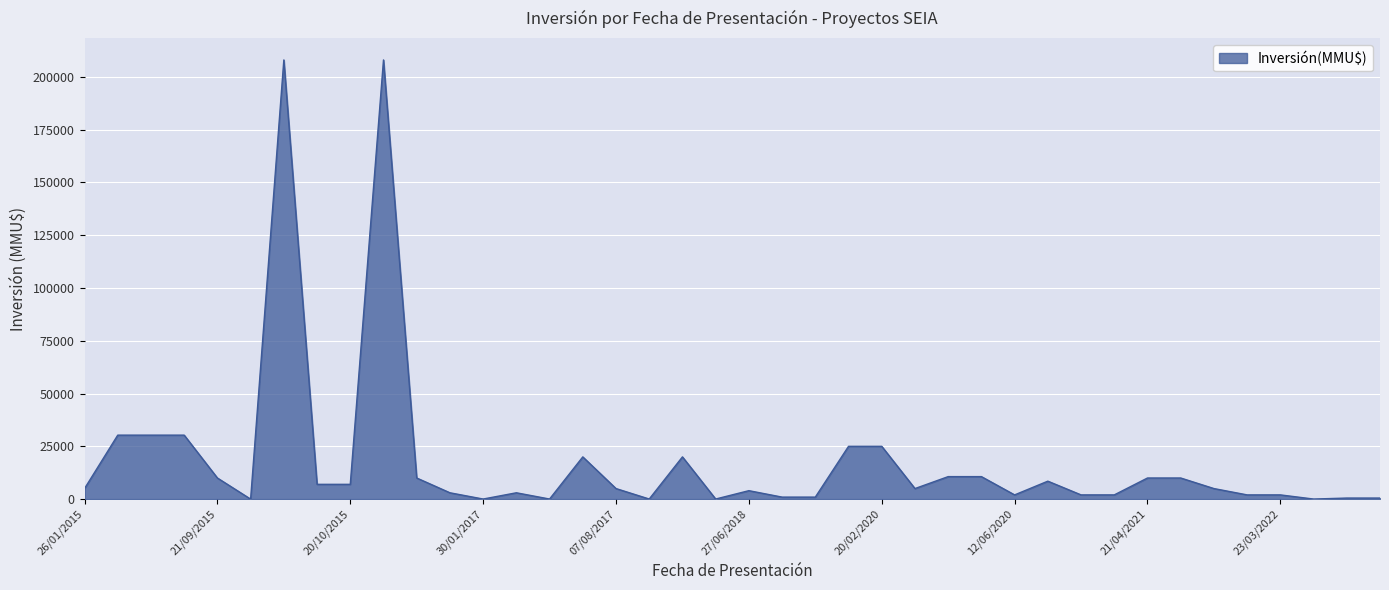

What is the difference between the maximum and minimum values?

208000